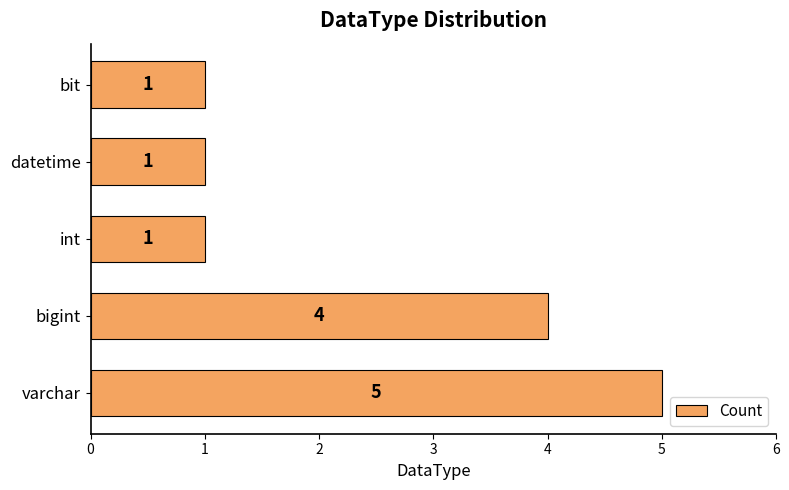

Which has a higher value, int or varchar?

varchar